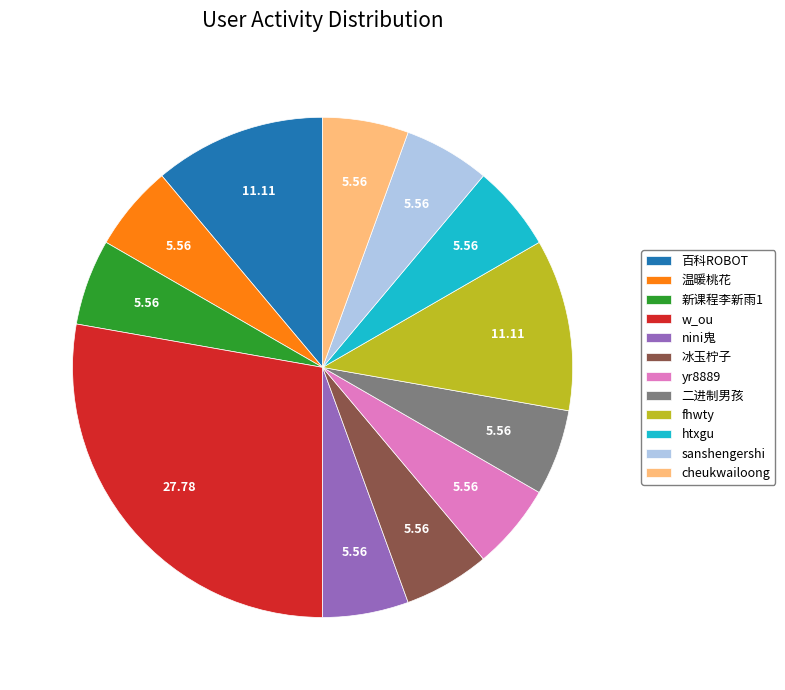

What is the largest slice in the pie chart?

w_ou